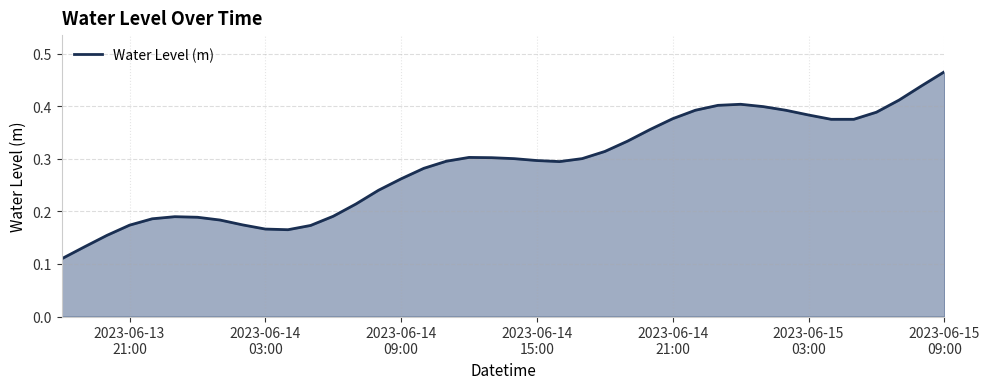

Does the chart display data point markers on the line(s)?

No